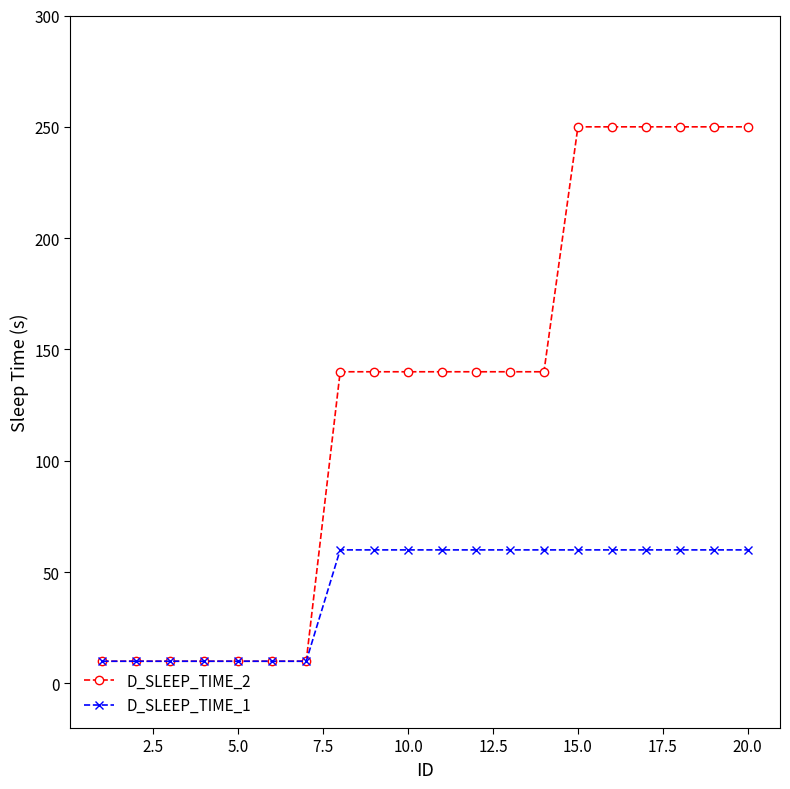

List the series in order of their peak value, lowest first.

D_SLEEP_TIME_1, D_SLEEP_TIME_2